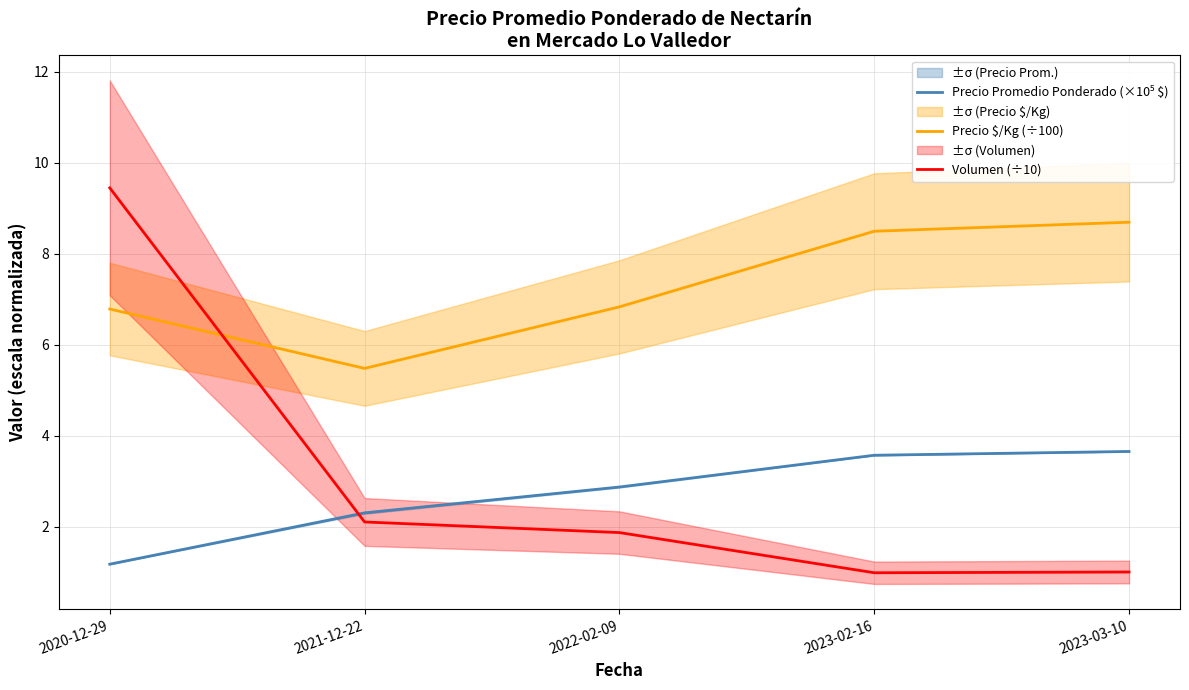

Is the value of Precio $/Kg (÷100) at 2020-12-29 greater than the value of Volumen (÷10) at 2020-12-29?

No